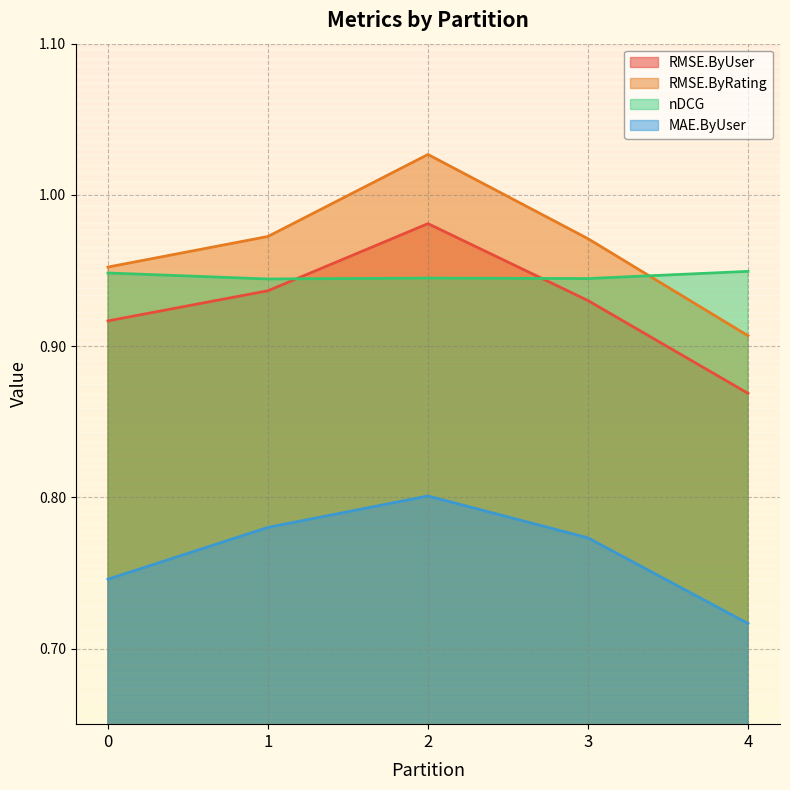

At how many categories does at least one series exceed 0?

5